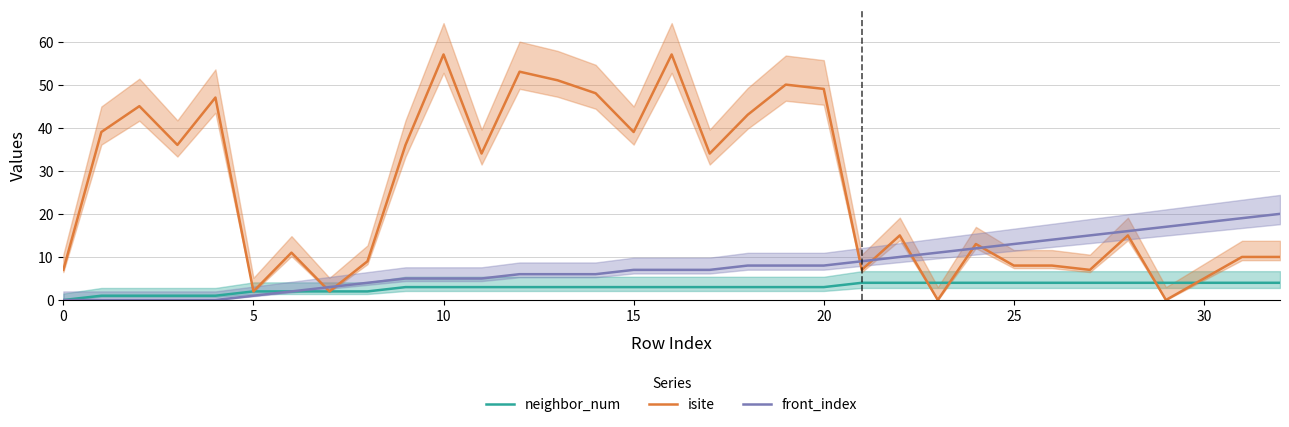

How many times do isite and front_index cross each other?

7